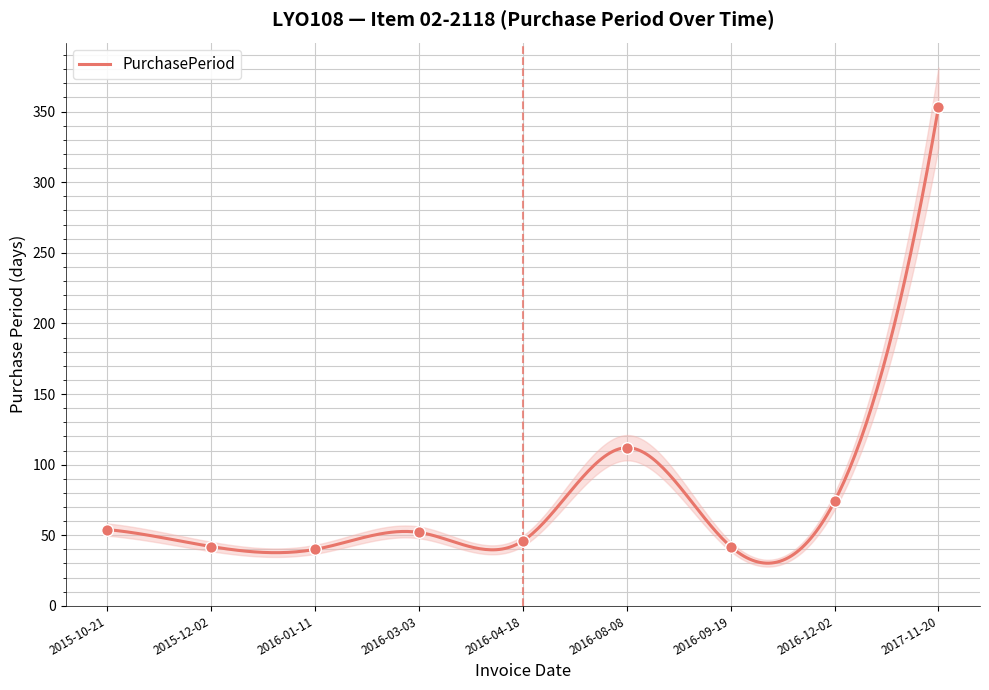

Which has a higher value, 2016-09-19 or 2016-08-08?

2016-08-08